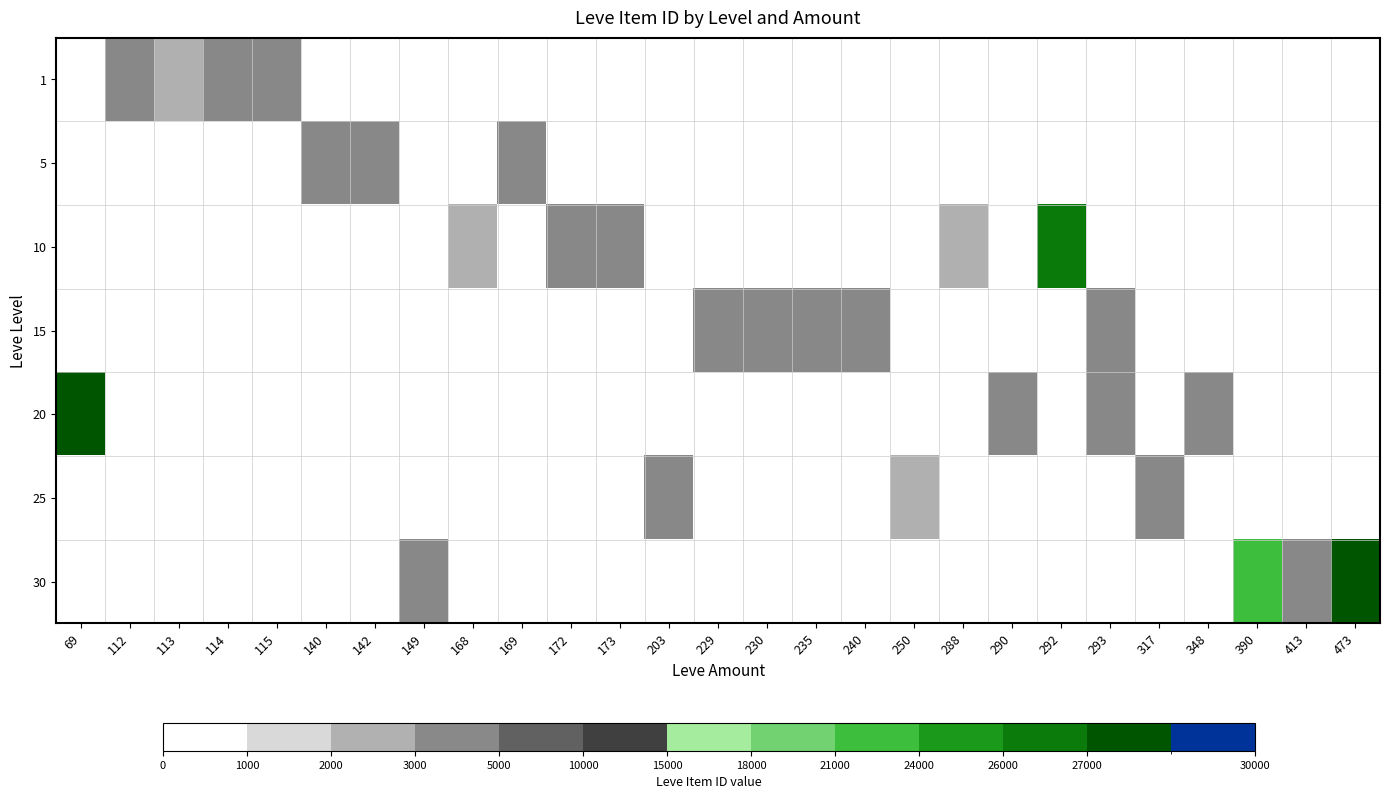

Rank the categories by row_1 value from lowest to highest.

69, 112, 113, 114, 115, 140, 142, 149, 168, 169, 172, 173, 203, 229, 230, 235, 240, 250, 288, 290, 292, 293, 317, 348, 390, 413, 473